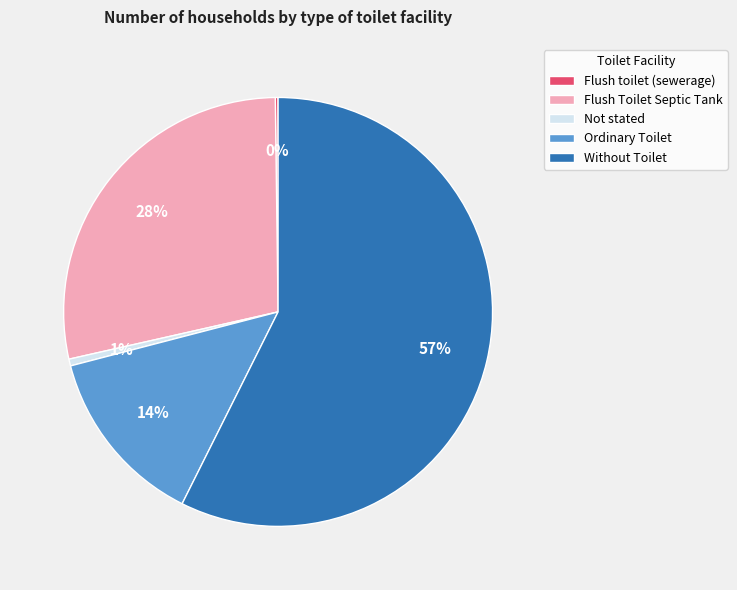

Do Without Toilet and Ordinary Toilet together represent more than half of the pie?

Yes